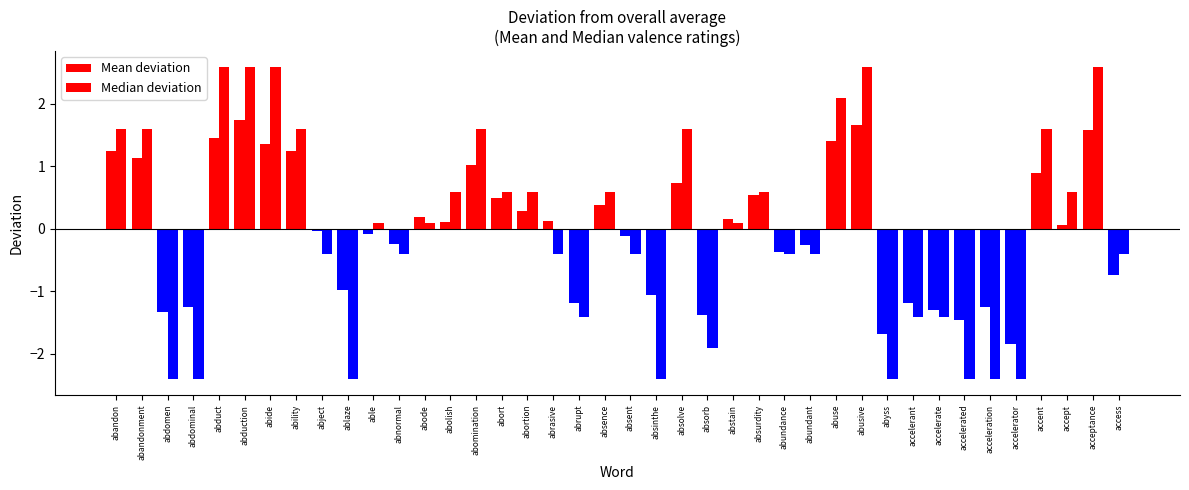

What is the approximate value of Mean deviation at accelerant?

-1.2